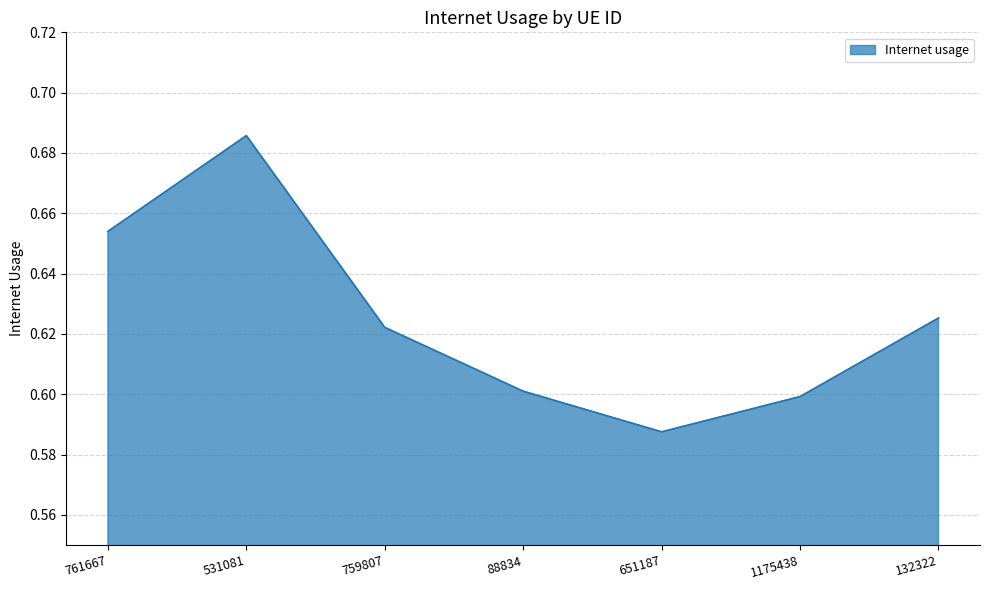

Where is the data nearest to the value 0?

651187